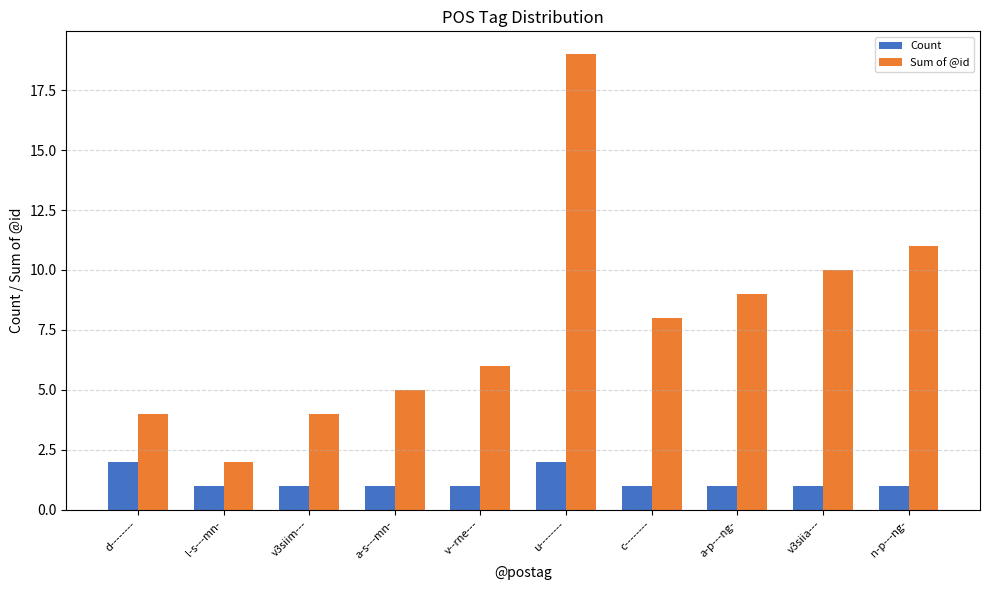

Which category has the highest value in the Sum of @id series?

u--------